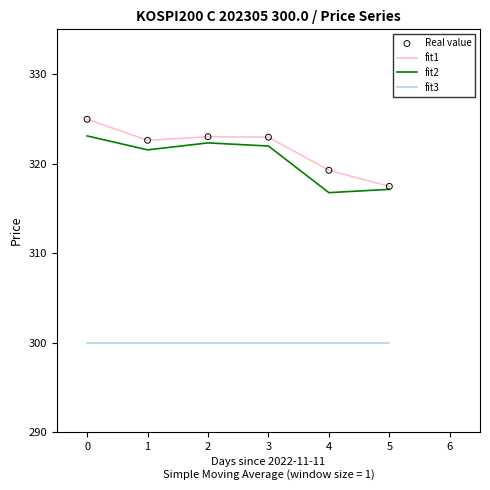

Which series has the largest total across all categories?

fit1